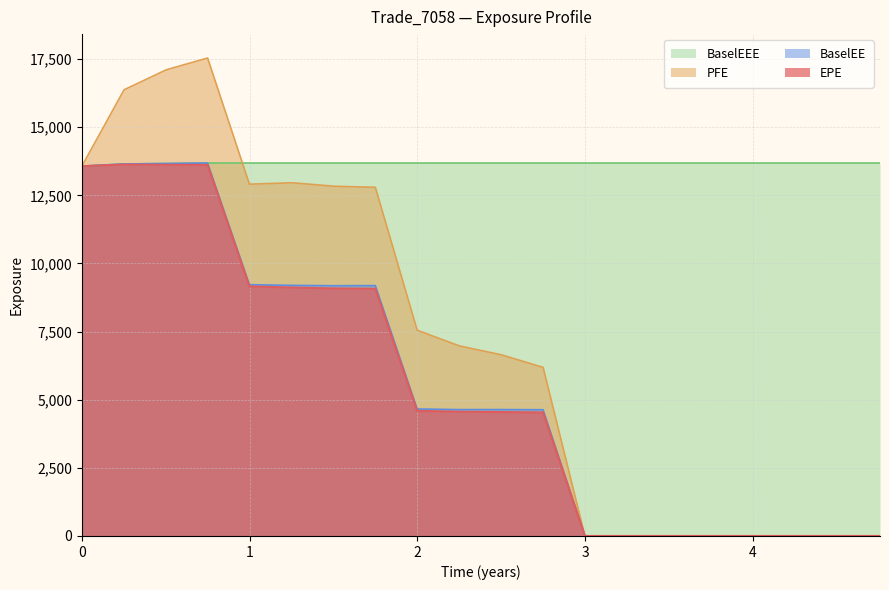

How many values in the BaselEE series are below 4638?

10